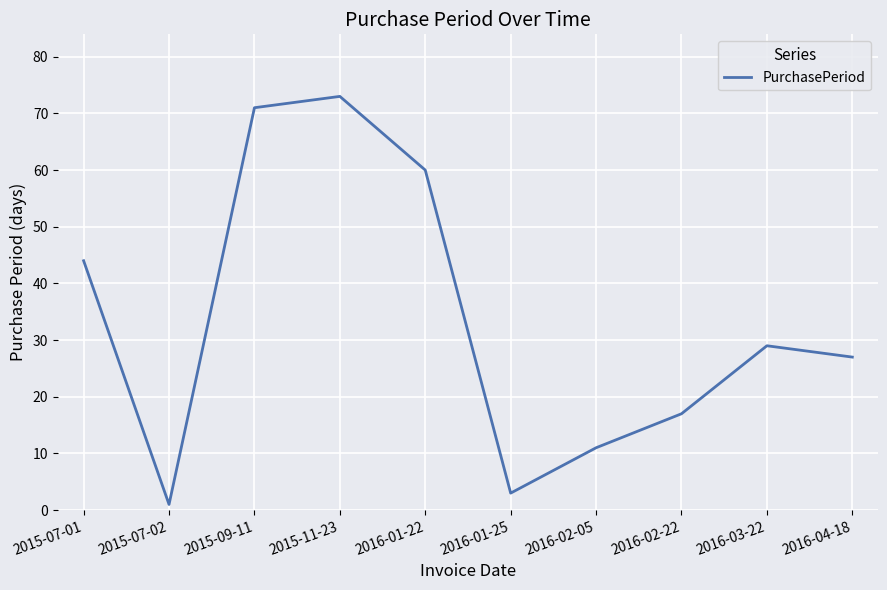

Reading left to right, transcribe all the data shown in this chart.

2015-07-01=44	2015-07-02=1	2015-09-11=71	2015-11-23=73	2016-01-22=60	2016-01-25=3	2016-02-05=11	2016-02-22=17	2016-03-22=29	2016-04-18=27